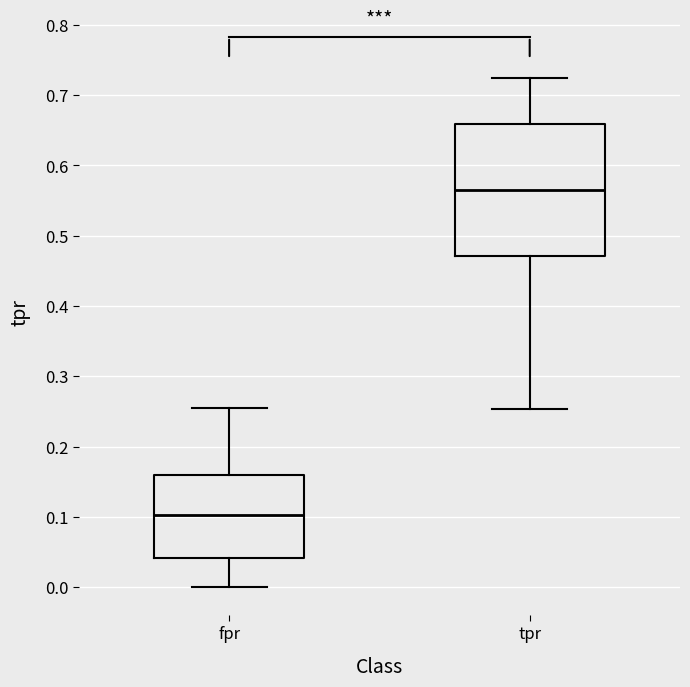

Which box has the lowest median line?

fpr